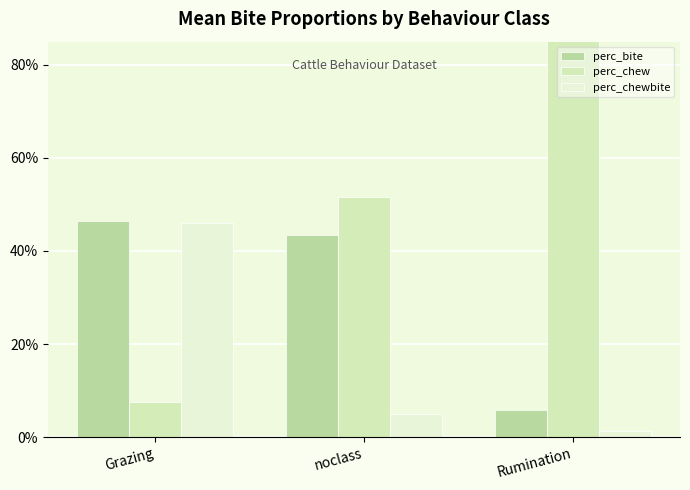

What position from the left is noclass?

2